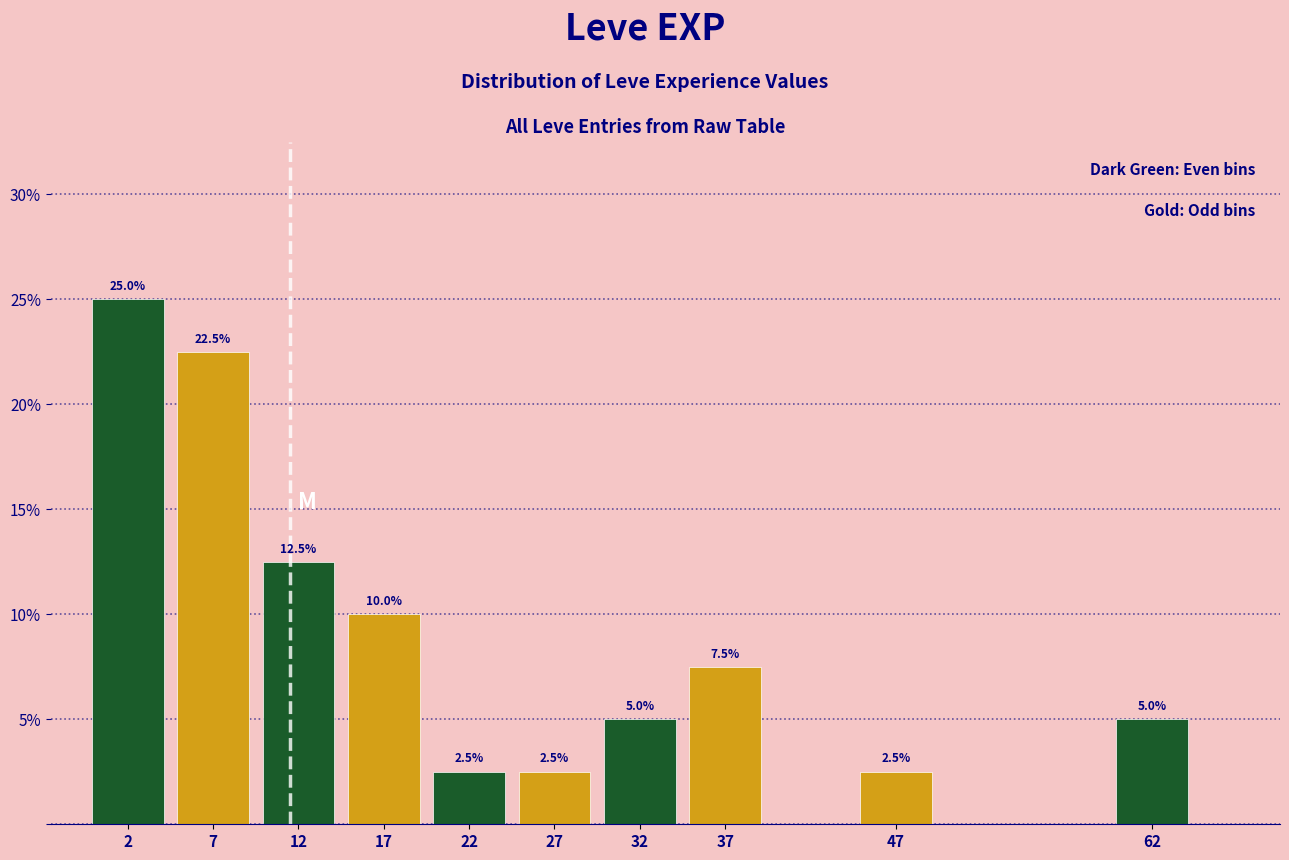

Over which range of the x-axis is the bar tallest?

0 to 5